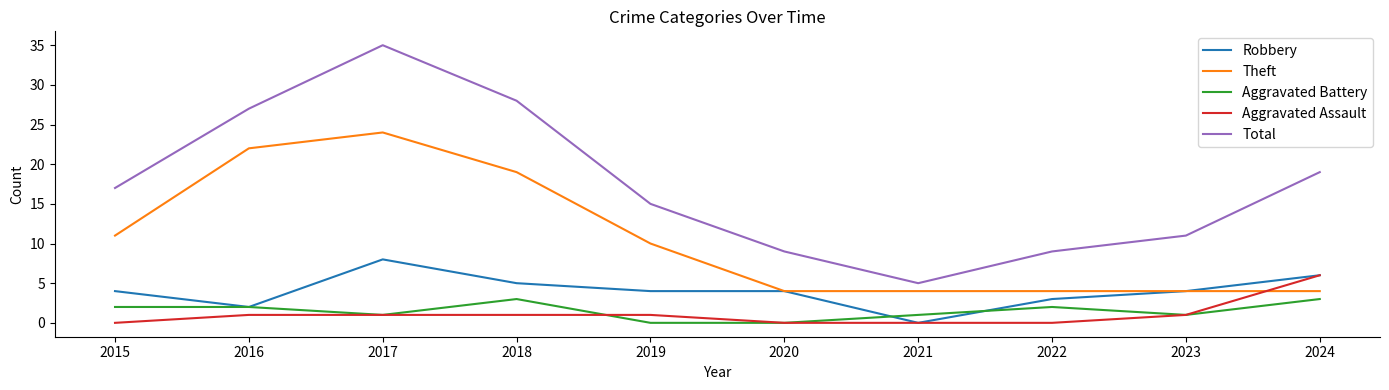

How many distinct data groups are displayed?

5